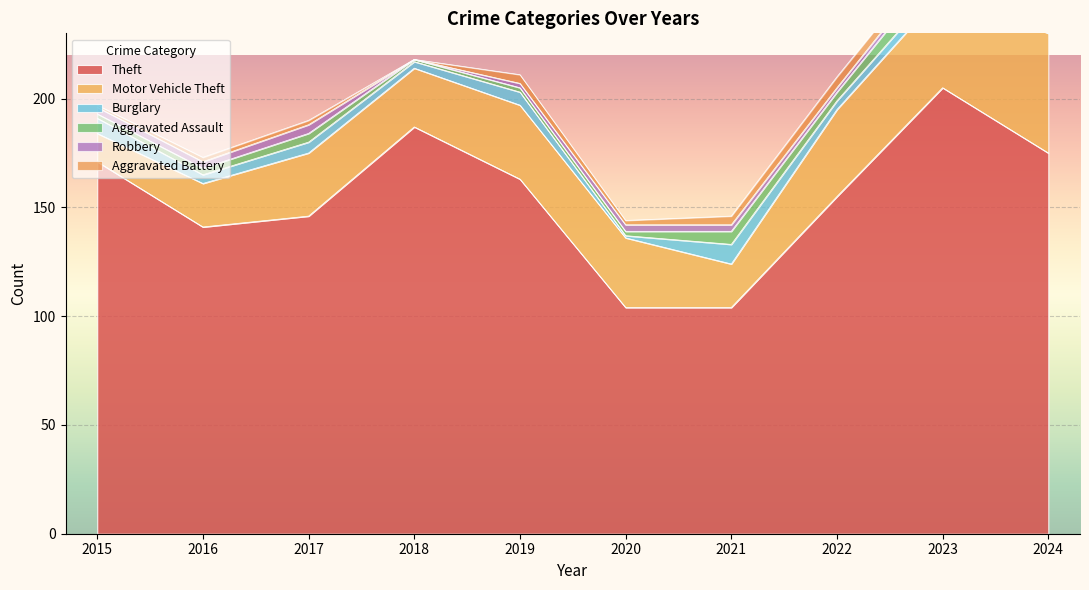

Reading left to right, extract all data points from this chart.

Theft: 2015=171	2016=141	2017=146	2018=187	2019=163	2020=104	2021=104	2022=155	2023=205	2024=175
Motor Vehicle Theft: 2015=13	2016=20	2017=29	2018=27	2019=34	2020=32	2021=20	2022=40	2023=44	2024=55
Burglary: 2015=7	2016=4	2017=5	2018=3	2019=6	2020=1	2021=9	2022=4	2023=5	2024=5
Aggravated Assault: 2015=2	2016=3	2017=4	2018=1	2019=2	2020=2	2021=6	2022=4	2023=9	2024=6
Robbery: 2015=3	2016=3	2017=4	2018=0	2019=2	2020=3	2021=3	2022=2	2023=3	2024=3
Aggravated Battery: 2015=1	2016=2	2017=2	2018=0	2019=4	2020=2	2021=4	2022=5	2023=4	2024=4